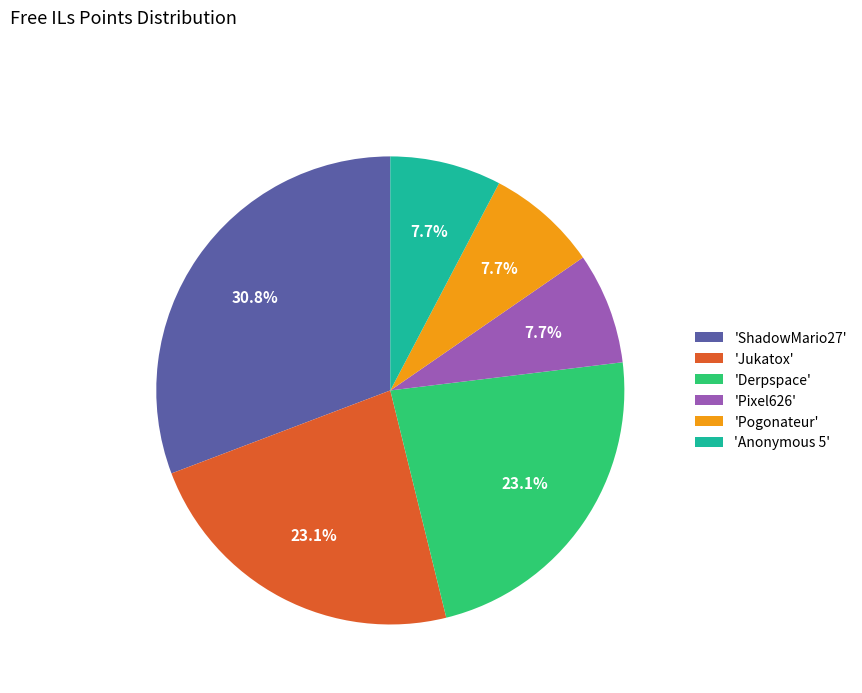

Which category has the biggest portion of the pie?

'ShadowMario27'